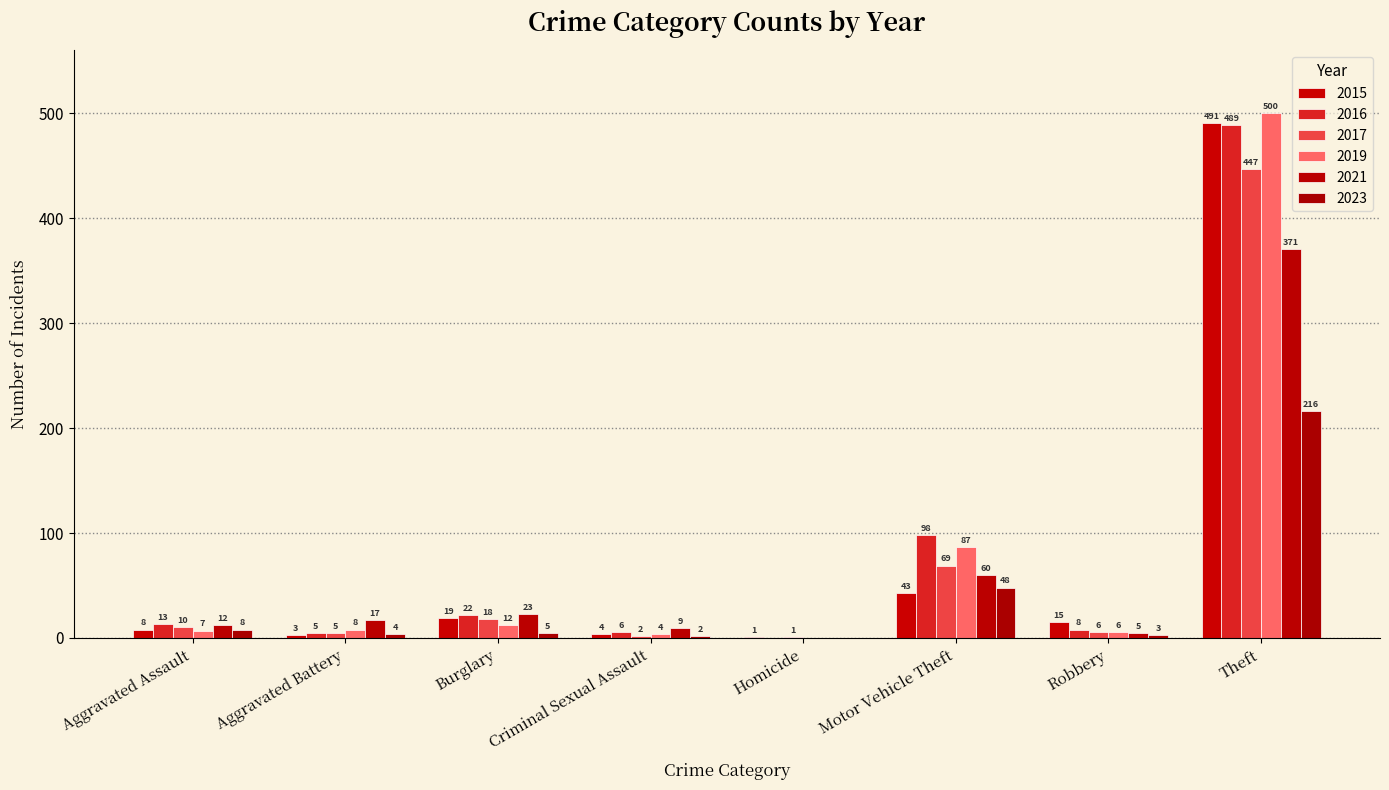

What is the sum of the 2016 values at Homicide and Robbery?

8